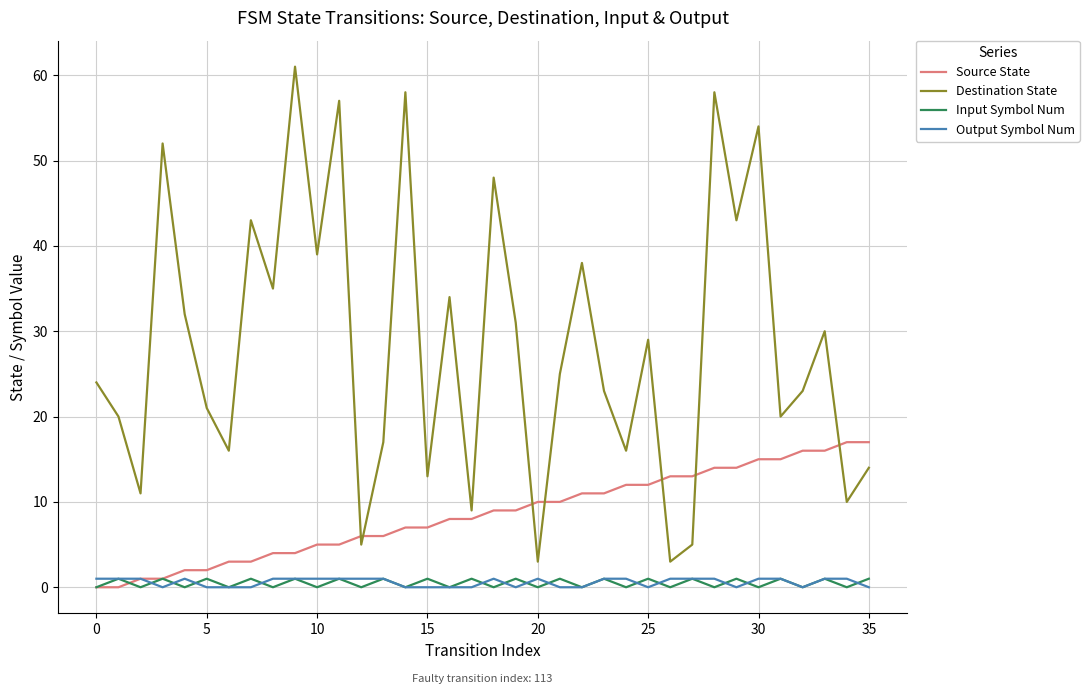

Which series has the largest total across all categories?

Destination State